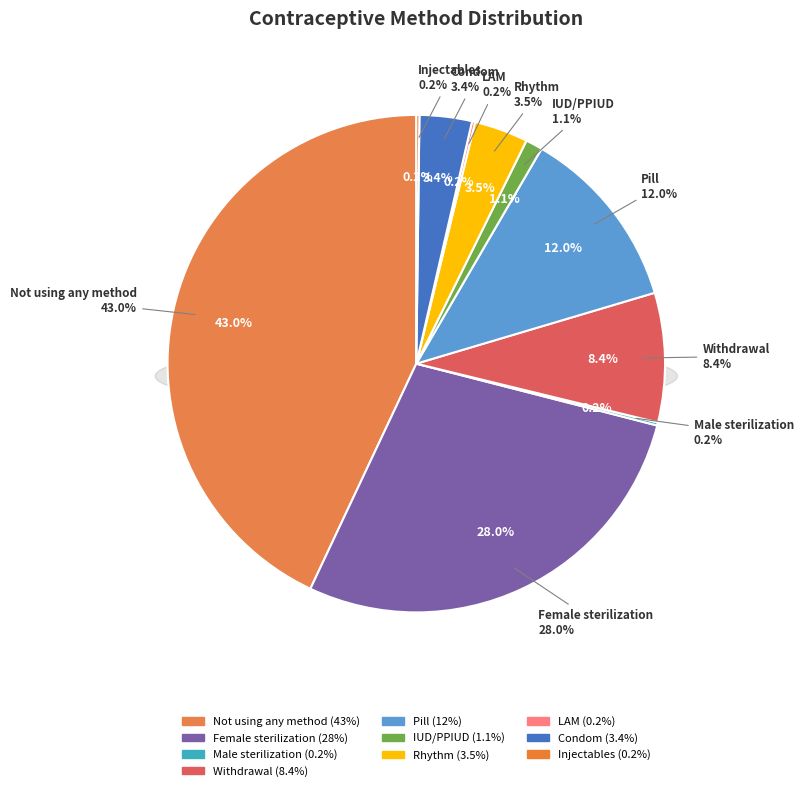

What portion of the pie excludes IUD/PPIUD?

98.9%